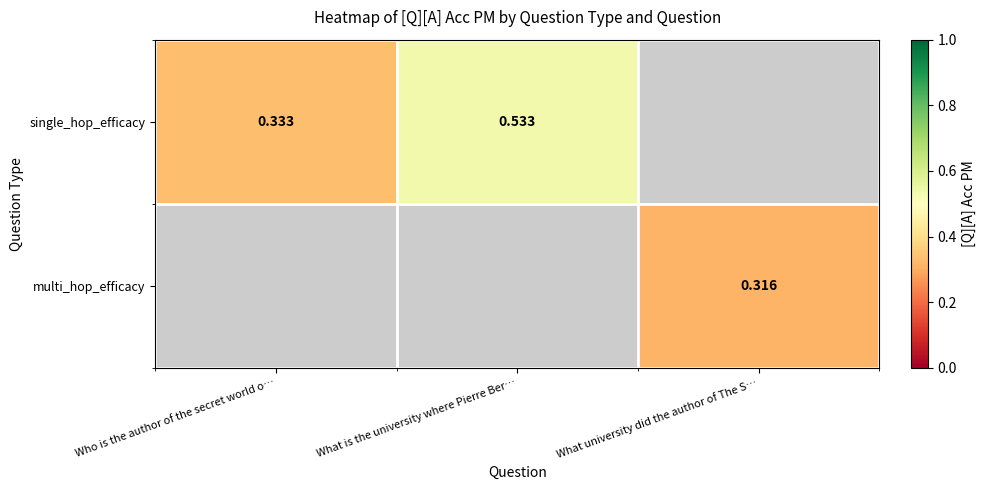

Is the value of multi_hop_efficacy at What university did the author of The S… greater than the value of single_hop_efficacy at What is the university where Pierre Ber…?

No